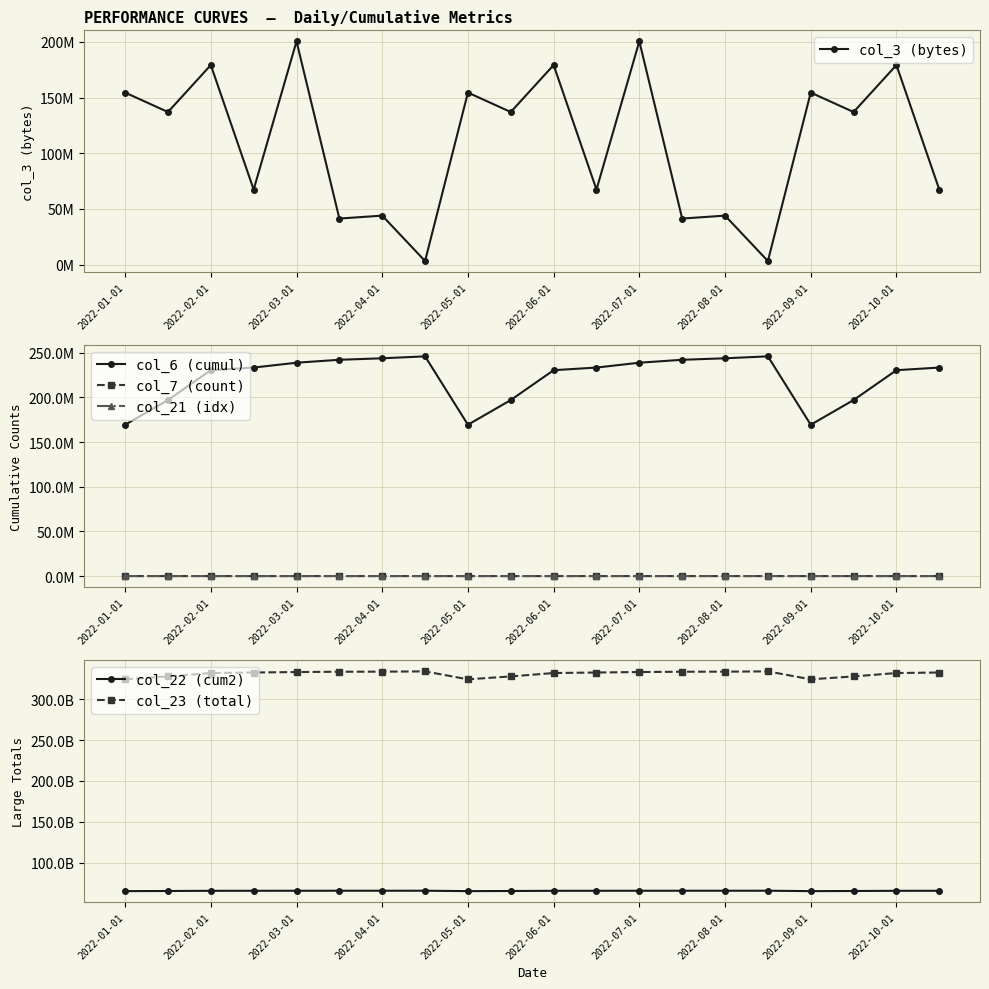

Reading right to left, what are all the values shown in this chart?

col_3 (bytes): 67335832	179262296	137040832	154524592	3109448	43935608	41300280	200588896	67335832	179262296	137040832	154524592	3109448	43935608	41300280	200588896	67335832	179262296	137040832	154524592
col_6 (cumul): 233504456	230553307	197143158	169484407	246042230	243871086	242203051	238932937	233504456	230553307	197143158	169484407	246042230	243871086	242203051	238932937	233504456	230553307	197143158	169484407
col_7 (count): 55433	55385	54981	54647	55587	55551	55528	55480	55433	55385	54981	54647	55587	55551	55528	55480	55433	55385	54981	54647
col_21 (idx): 55329	55281	54877	54543	55483	55447	55424	55376	55329	55281	54877	54543	55483	55447	55424	55376	55329	55281	54877	54543
col_22 (cum2): 65933490720	65901090584	65681094744	65522747408	66012735240	65996596160	65987895688	65968156976	65933490720	65901090584	65681094744	65522747408	66012735240	65996596160	65987895688	65968156976	65933490720	65901090584	65681094744	65522747408
col_23 (total): 332451932741	331803003806	327661824724	324120598719	333804428287	333481213463	333390206125	333011878990	332451932741	331803003806	327661824724	324120598719	333804428287	333481213463	333390206125	333011878990	332451932741	331803003806	327661824724	324120598719